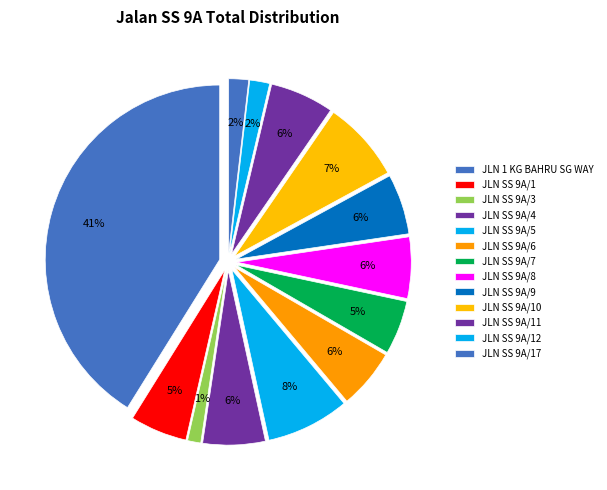

What is the smallest slice in the pie chart?

JLN SS 9A/3